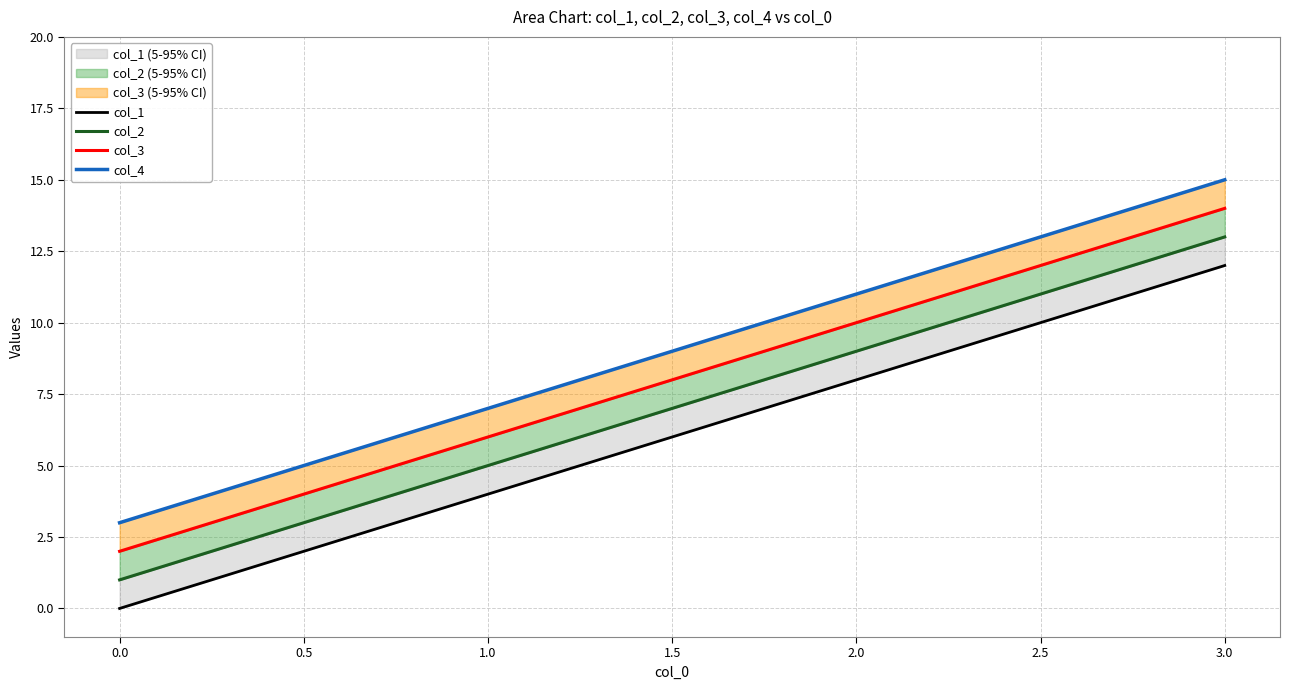

What is the value of the col_2 point at the 2nd from the left?

5